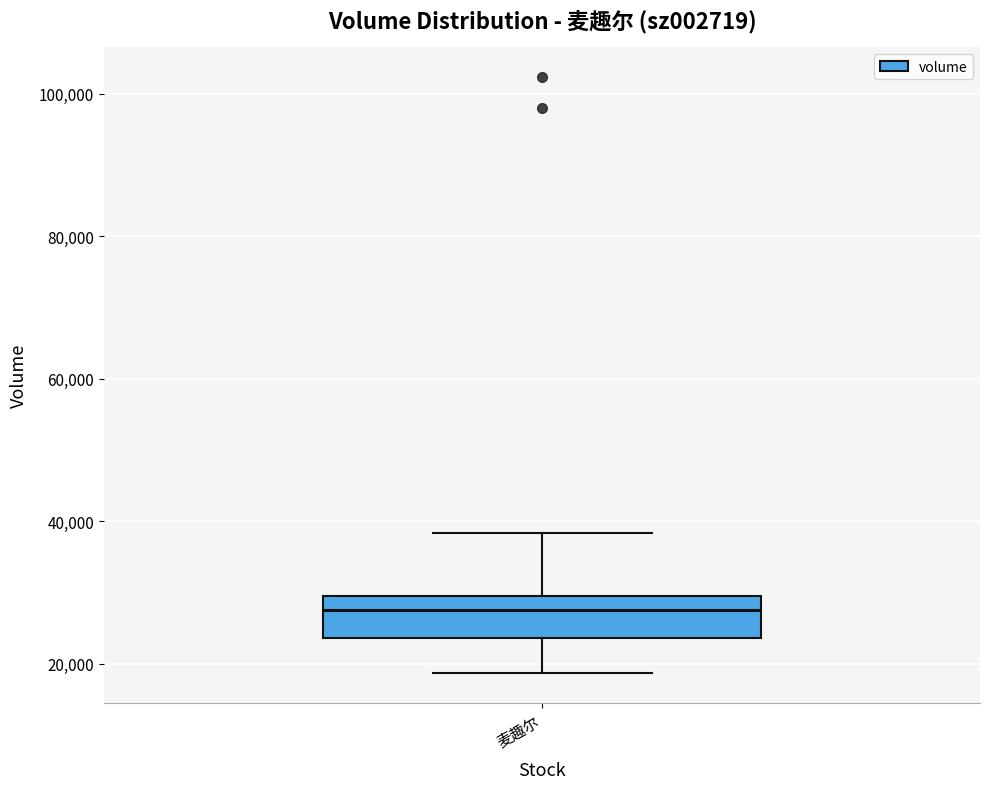

Where is the lower edge of the box for 麦趣尔 on the y-axis? The values are not printed on the chart, so give them approximately, as read against the axis.

24000